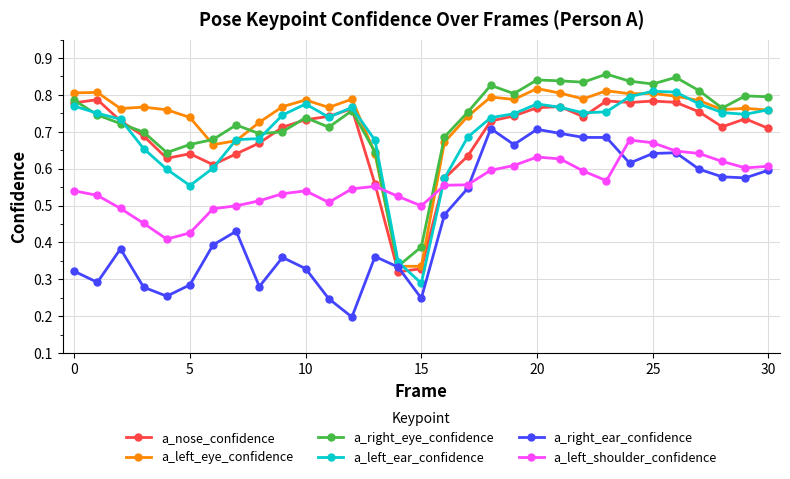

What is the sum of all a_nose_confidence values?

21.3